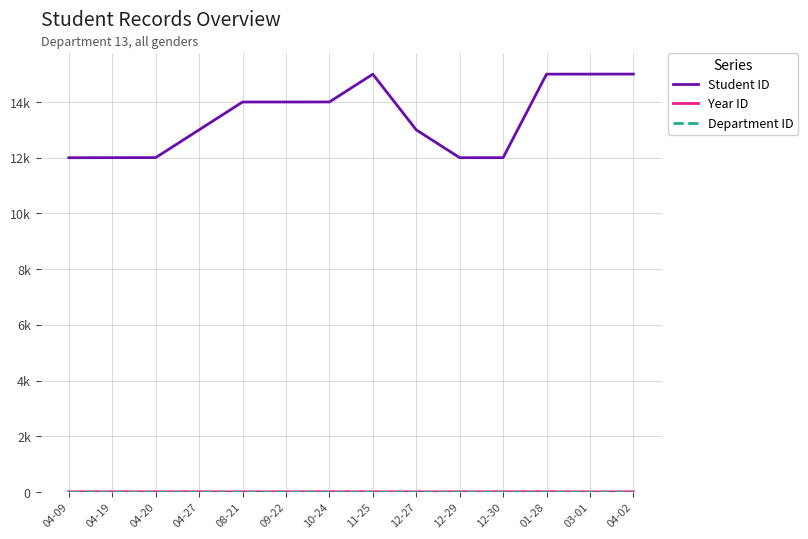

At which category is the sum across all series the highest?

01-28